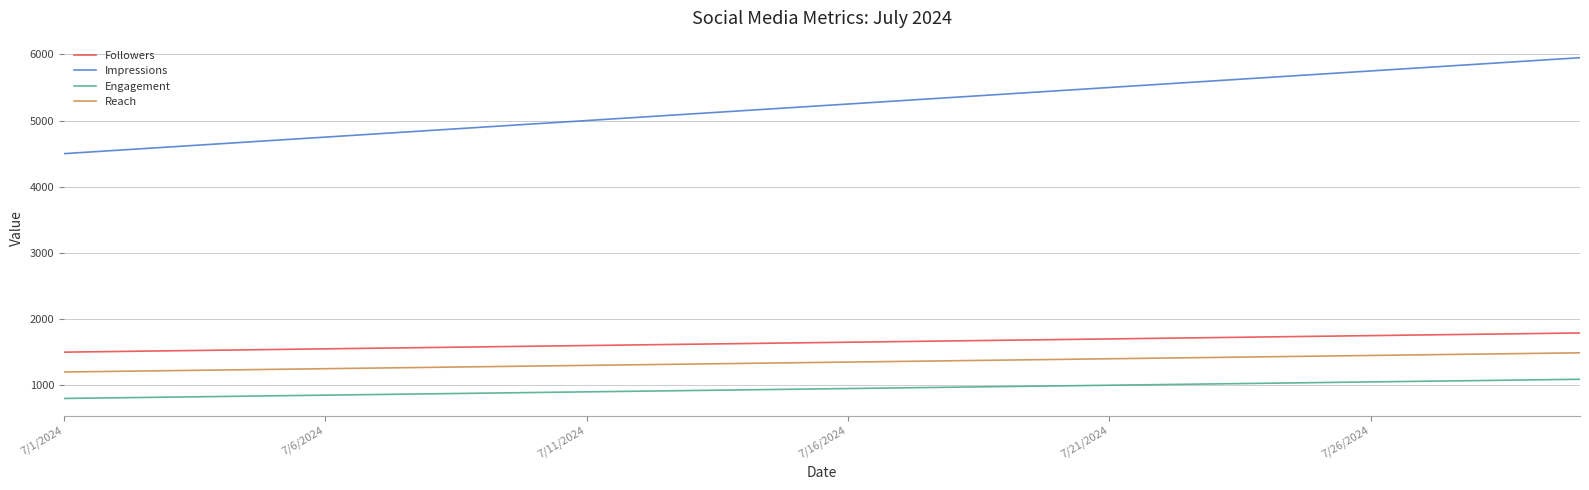

Count the number of categories in the chart.

30